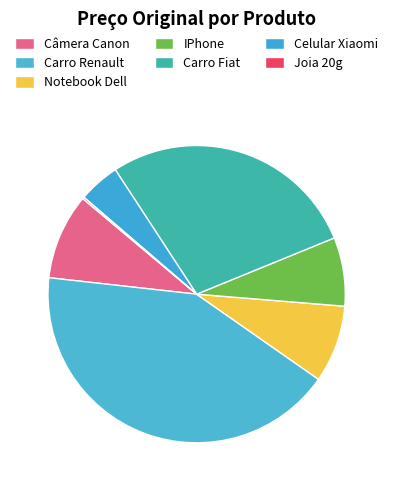

How many slices are in this pie chart?

7